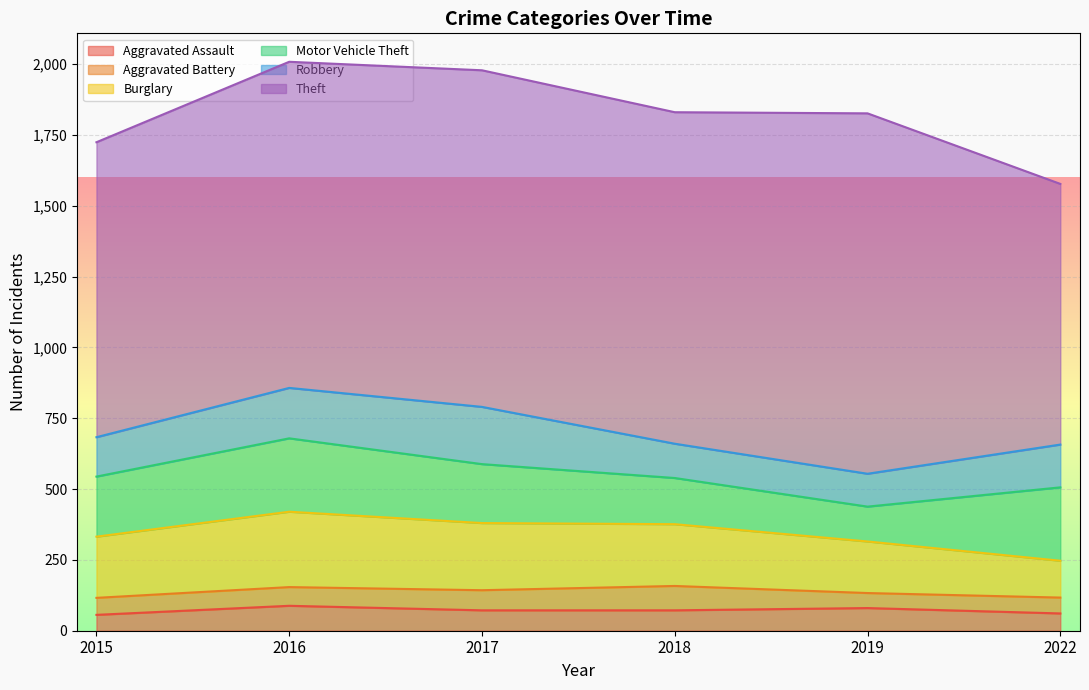

At 2015, list the series in order from smallest to largest.

Aggravated Assault, Aggravated Battery, Robbery, Motor Vehicle Theft, Burglary, Theft